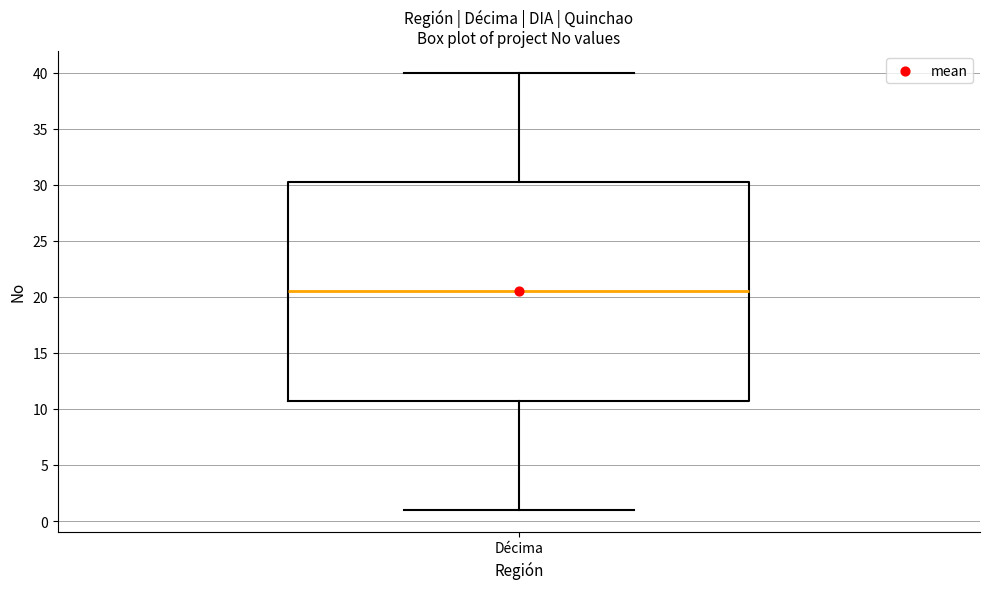

Transcribe this box plot: give where the median line is, the range the box spans, and where the two whiskers end, as read against the y-axis. The values are not printed on the chart, so give them approximately, as read against the axis.

median 20.5, box 11.0 to 30.5, whiskers 1.0 to 40.0